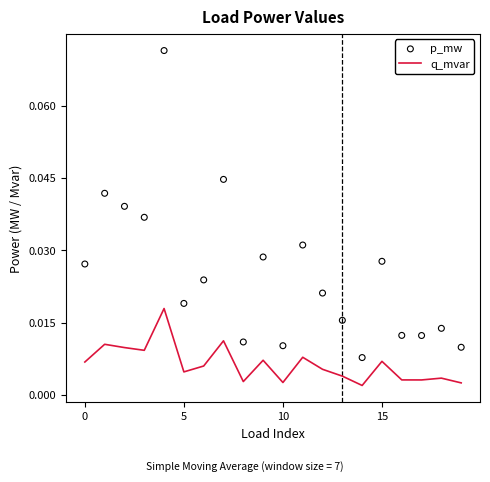

Which series has the largest total across all categories?

p_mw